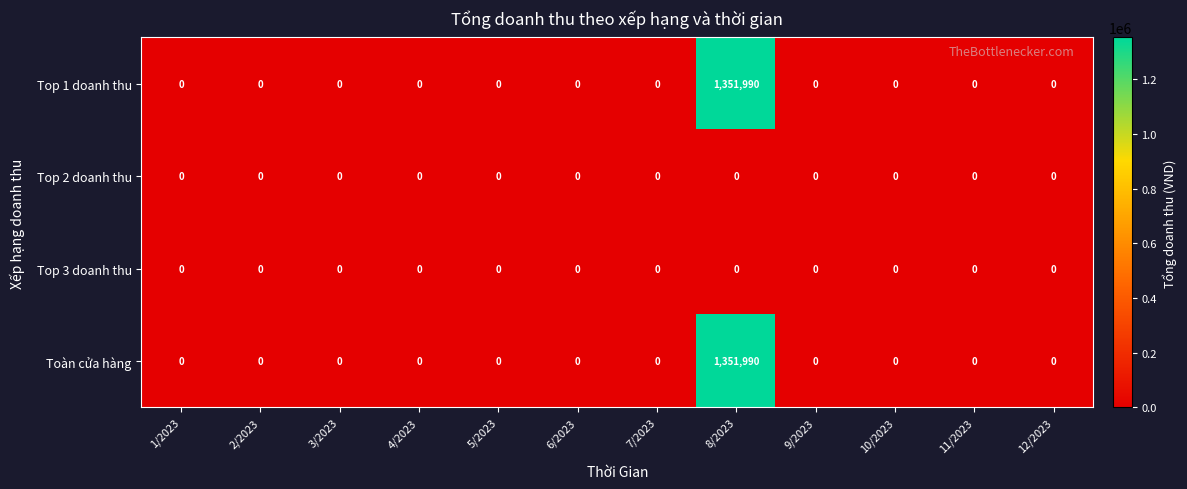

At how many categories does at least one series exceed 809627?

1